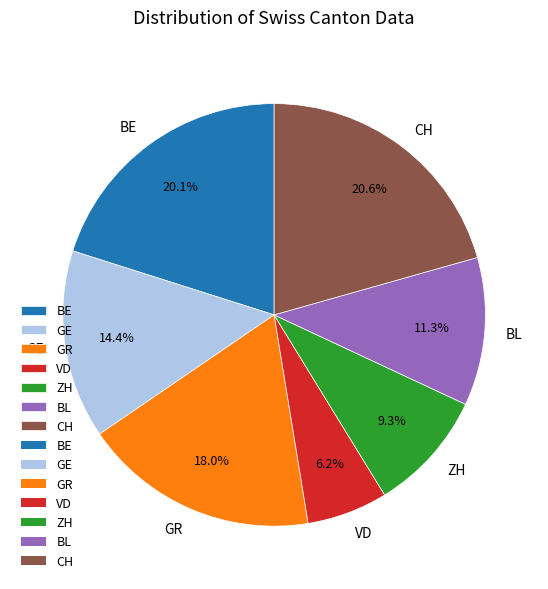

Which has a higher value, CH or BL?

CH